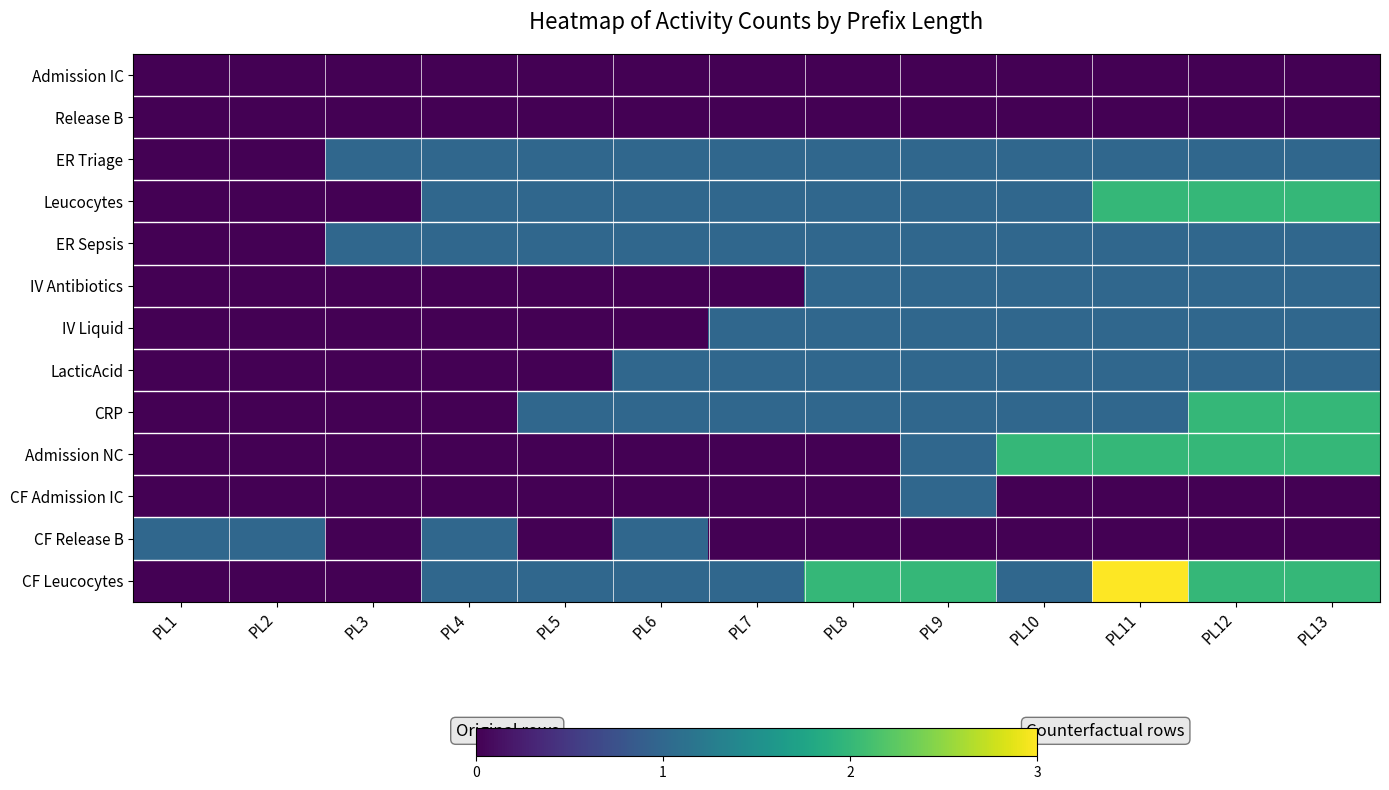

Which series changed the most between PL1 and PL13?

Leucocytes